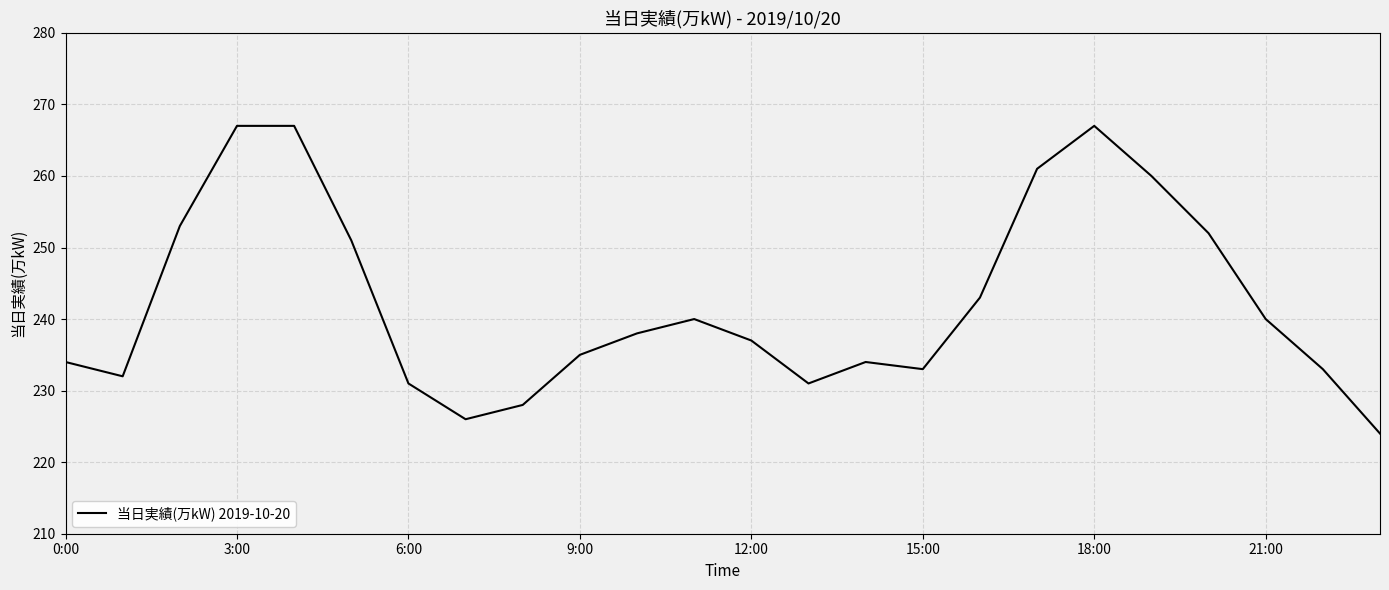

What is the difference between the maximum and minimum values?

43